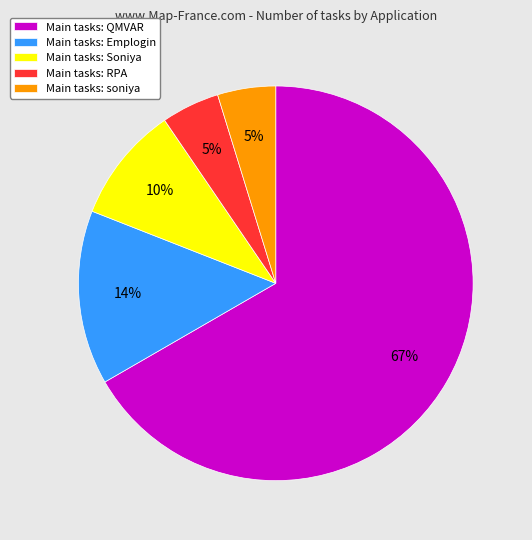

To the nearest percent, what is the average slice percentage?

20%